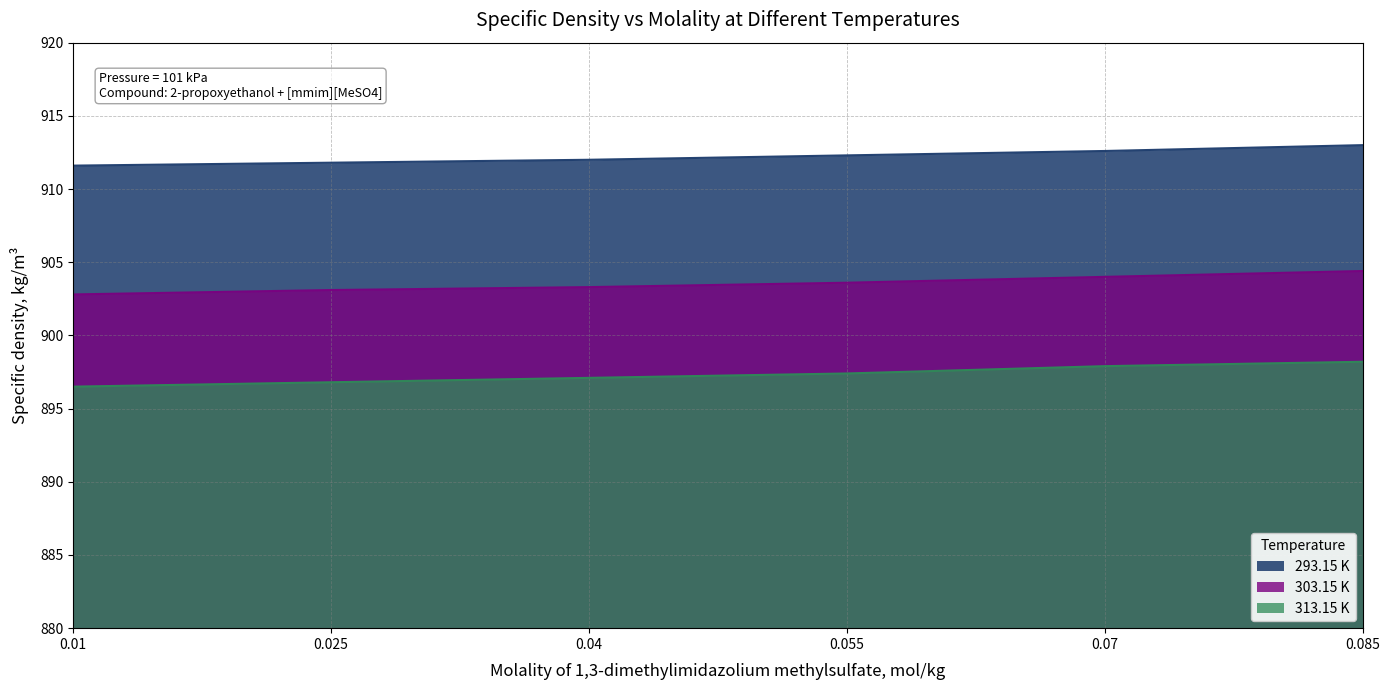

Rank the series by their maximum value, from highest to lowest.

293.15 K, 303.15 K, 313.15 K